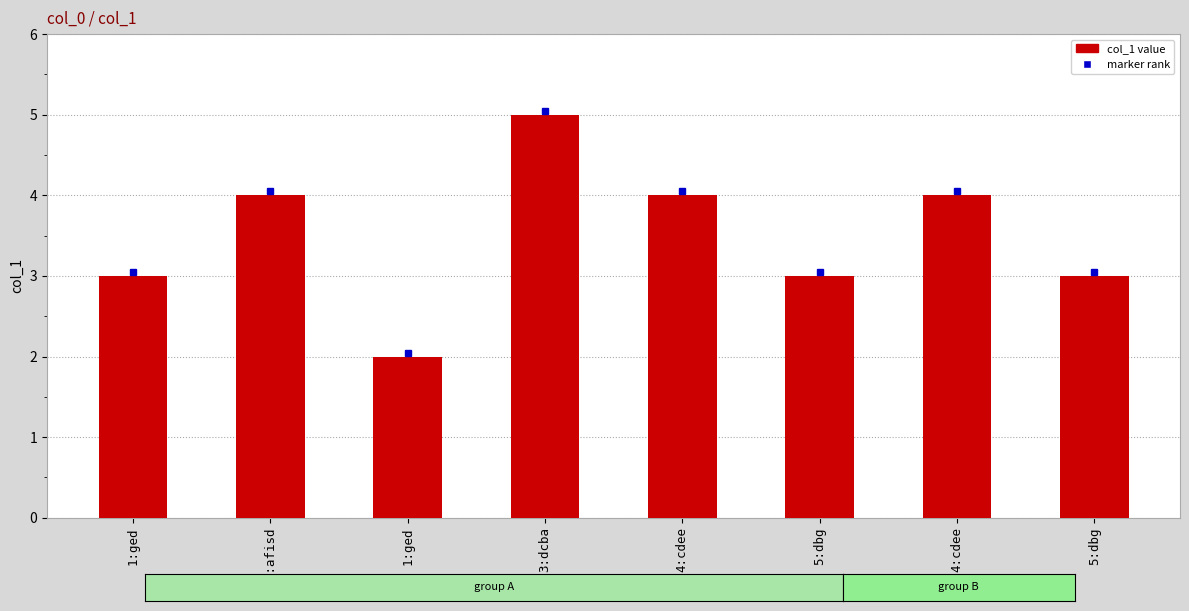

Count the number of data series in this chart.

1